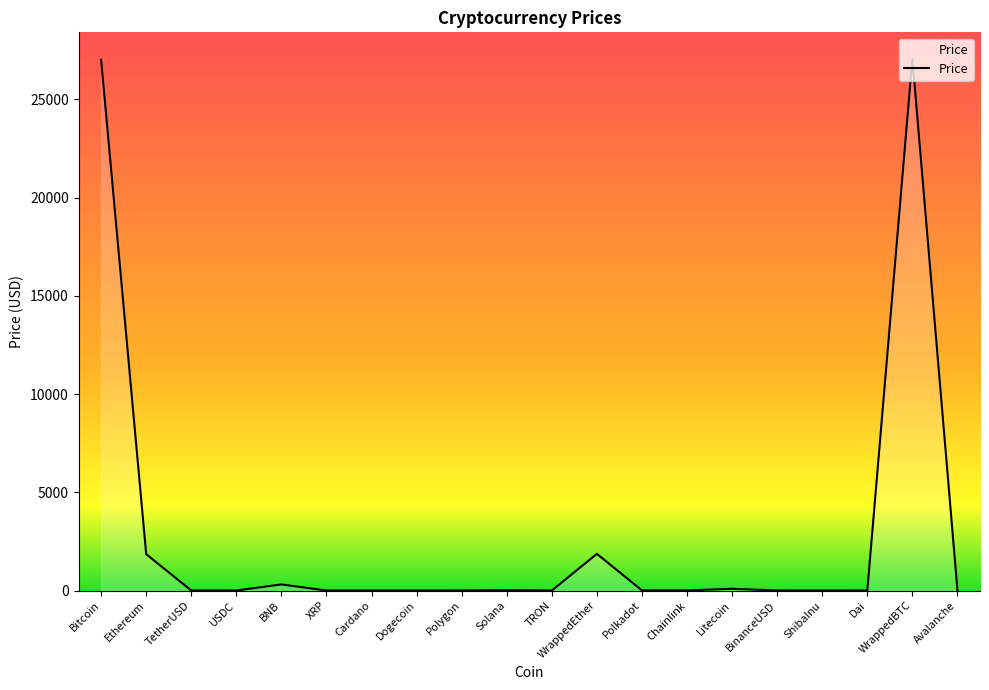

True or false: there are more than 0 points higher than both neighbors.

True